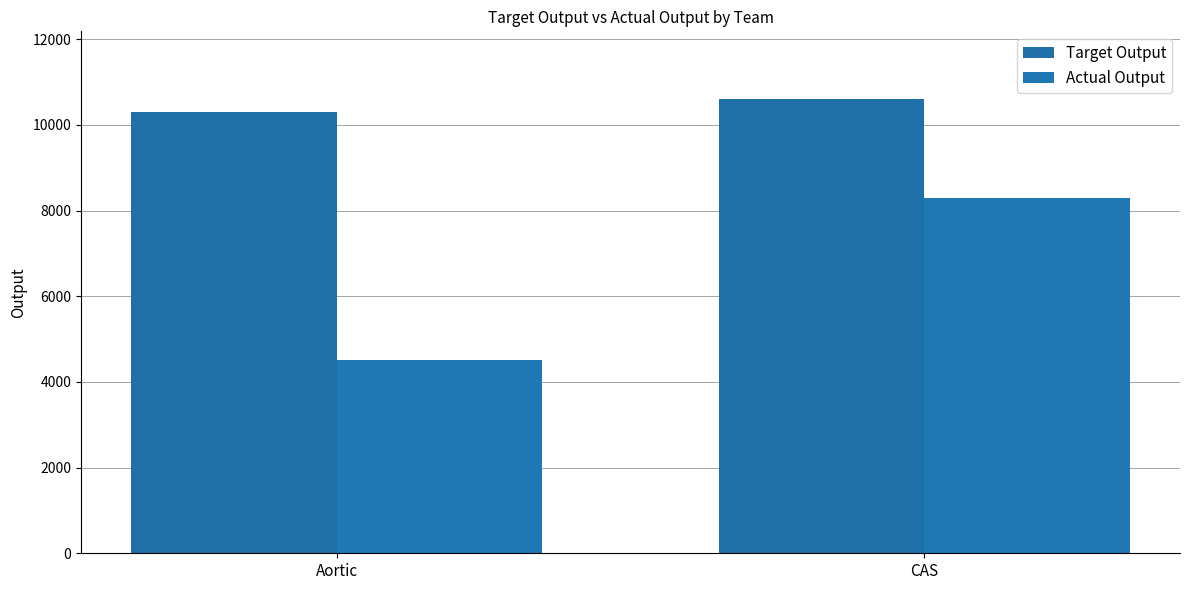

How many groups of bars are there?

2